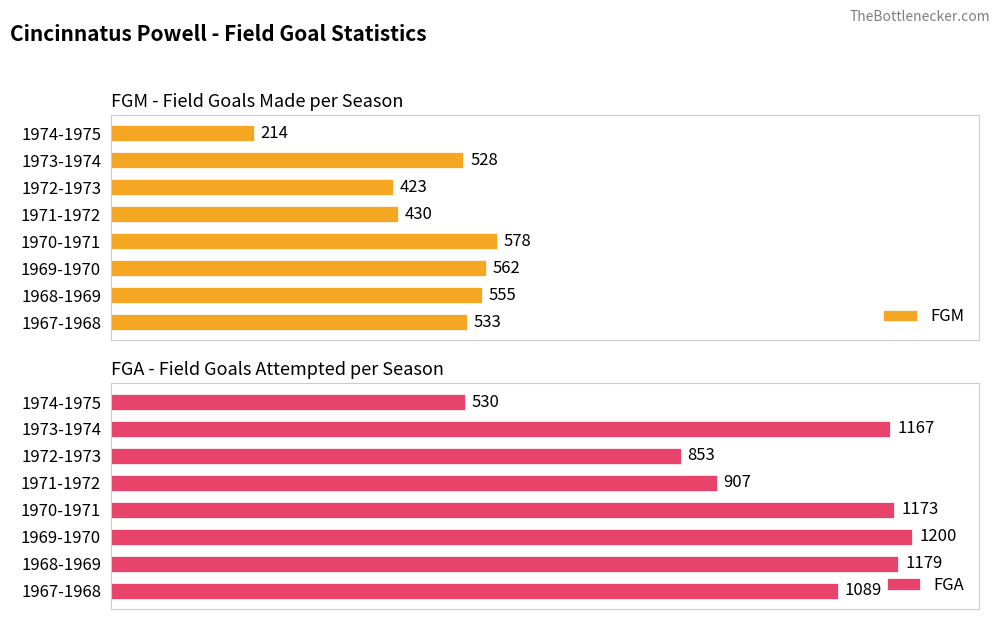

Which series has the largest total across all categories?

FGA